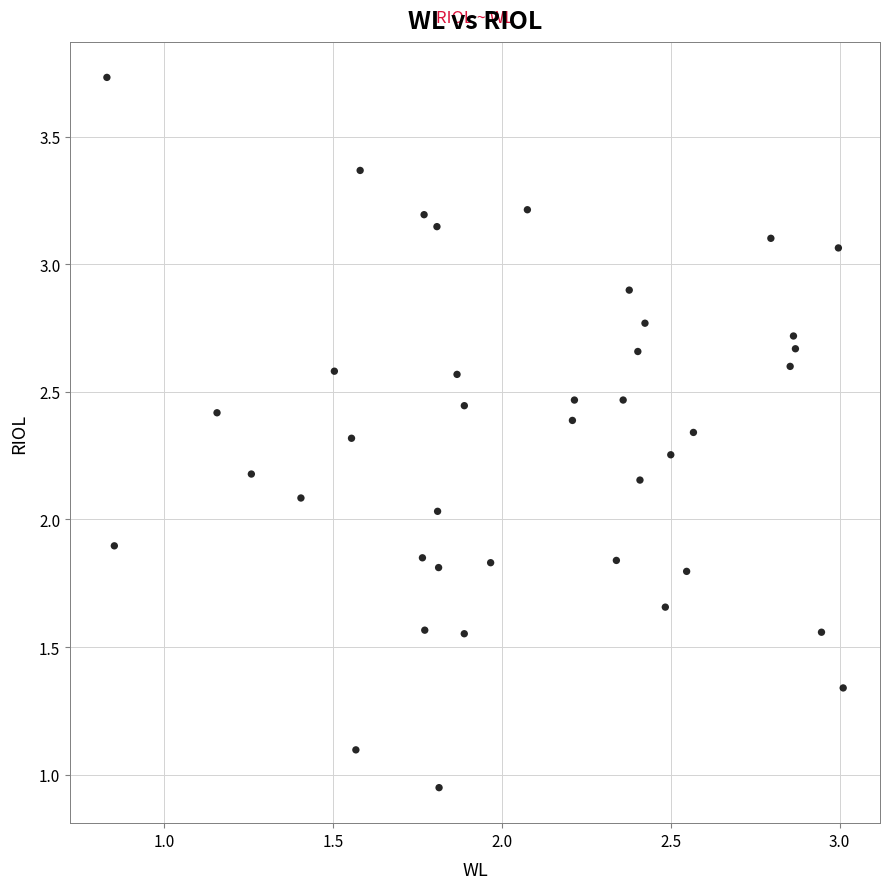

What is the range of Y values (max minus min)?

2.8